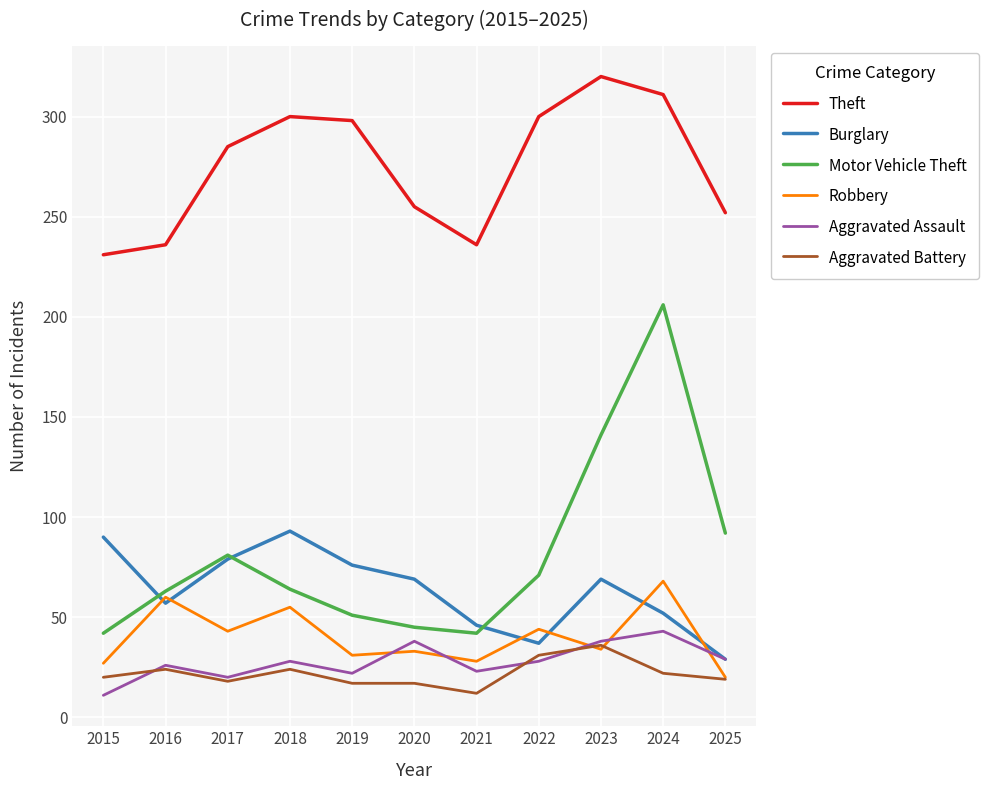

What is the highest value of the Burglary series?

93